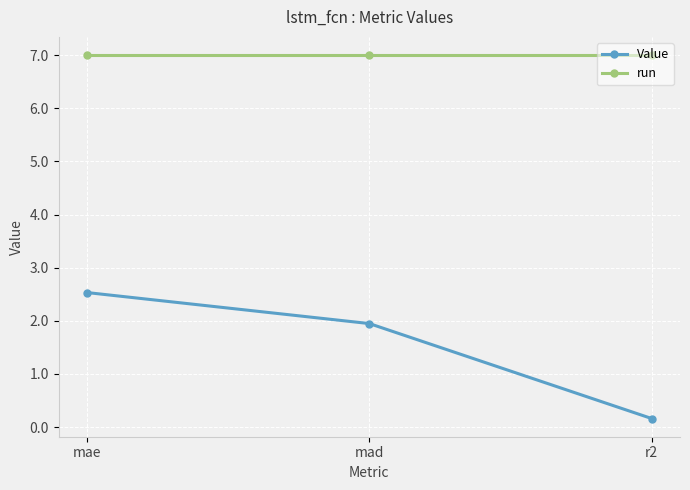

What is the value of the Value point at the 2nd from the left?

1.9